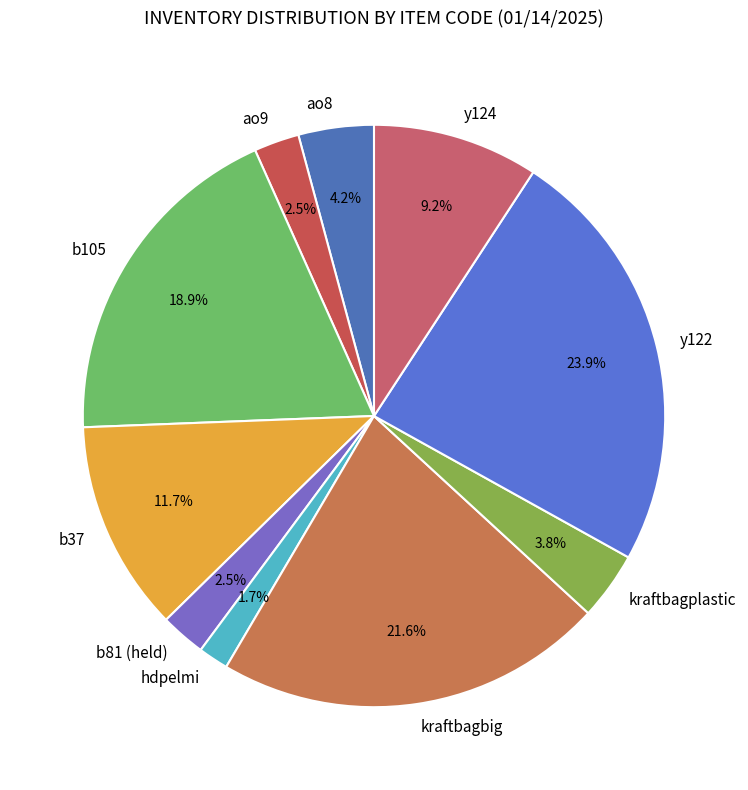

True or false: kraftbagplastic accounts for 4% of the total.

True